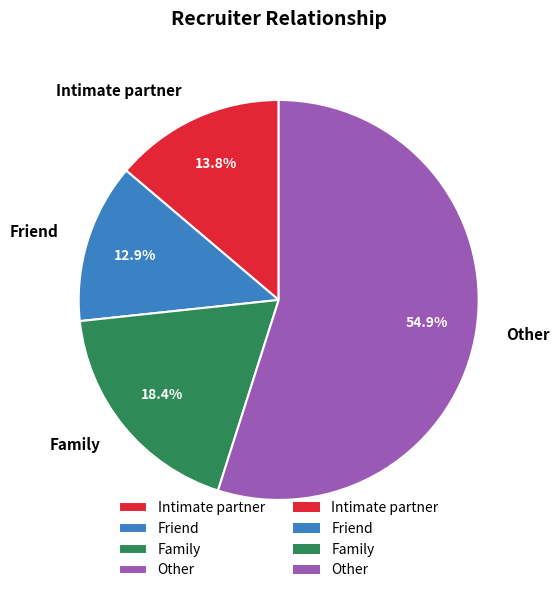

What portion of the pie excludes Intimate partner?

86.2%